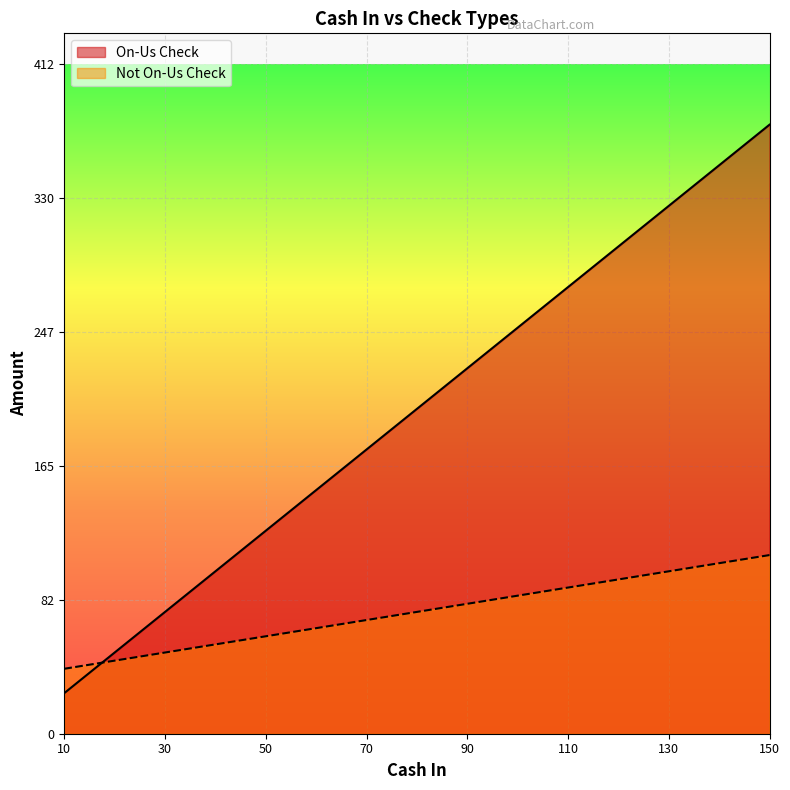

True or false: Not On-Us Check and On-Us Check intersect in this chart.

True